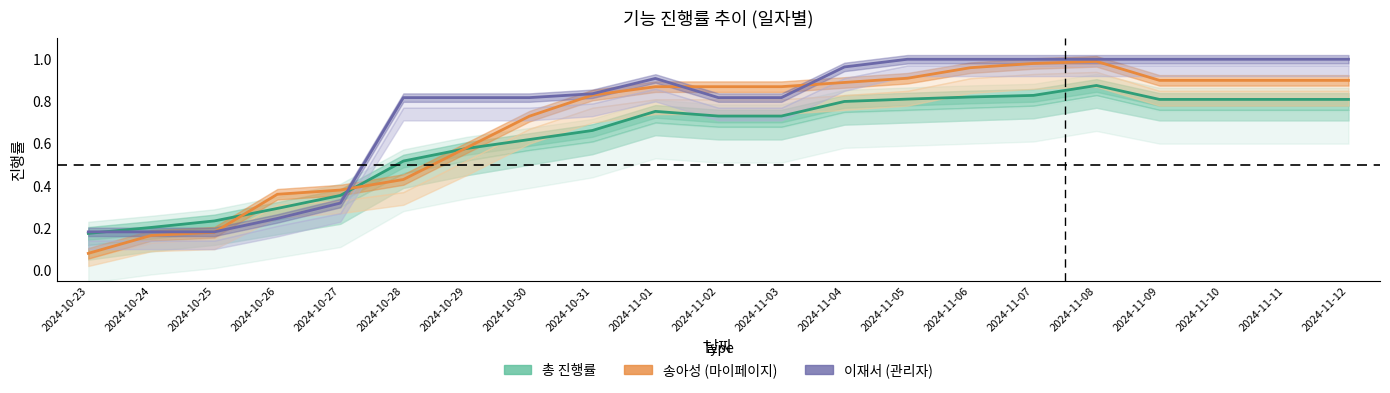

Is it true that 총 진행률 equals 0.7 at 2024-11-02?

True